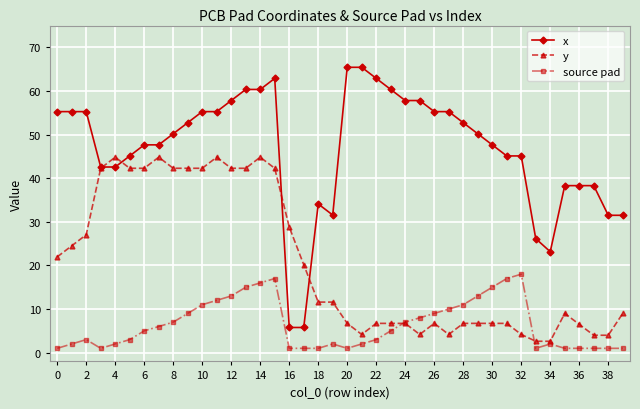

Count the number of data series in this chart.

3